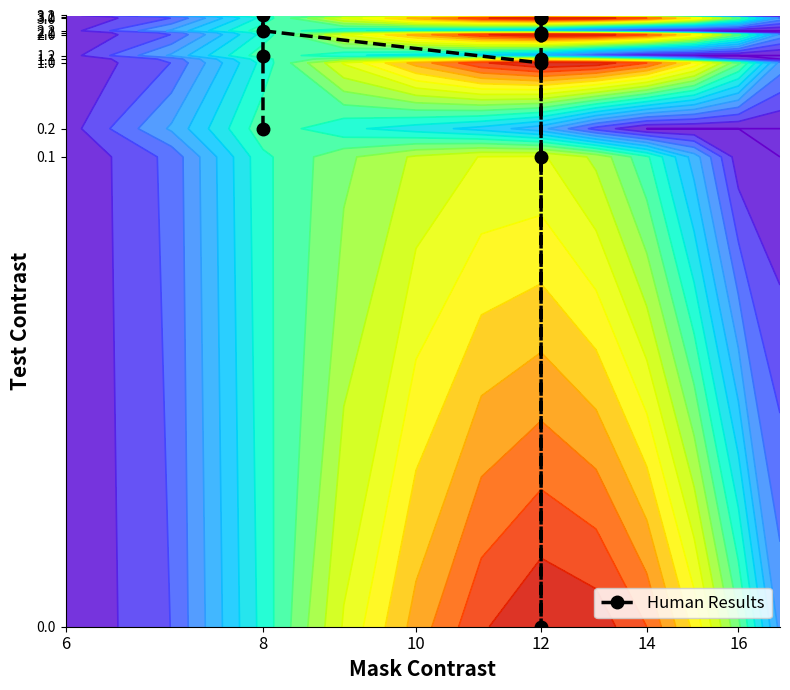

What value does the data have at 12?

0.5